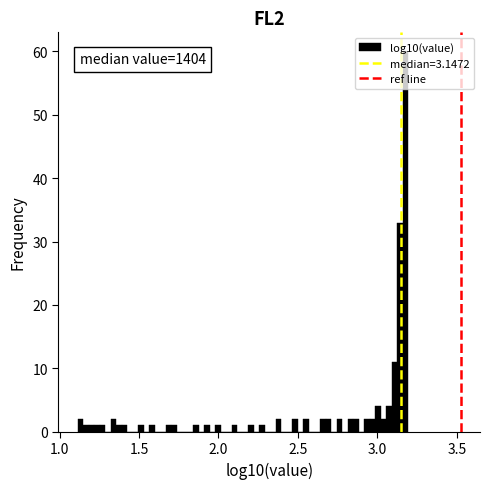

Read against the x-axis, roughly where is the centre of the tallest bar?

3.20